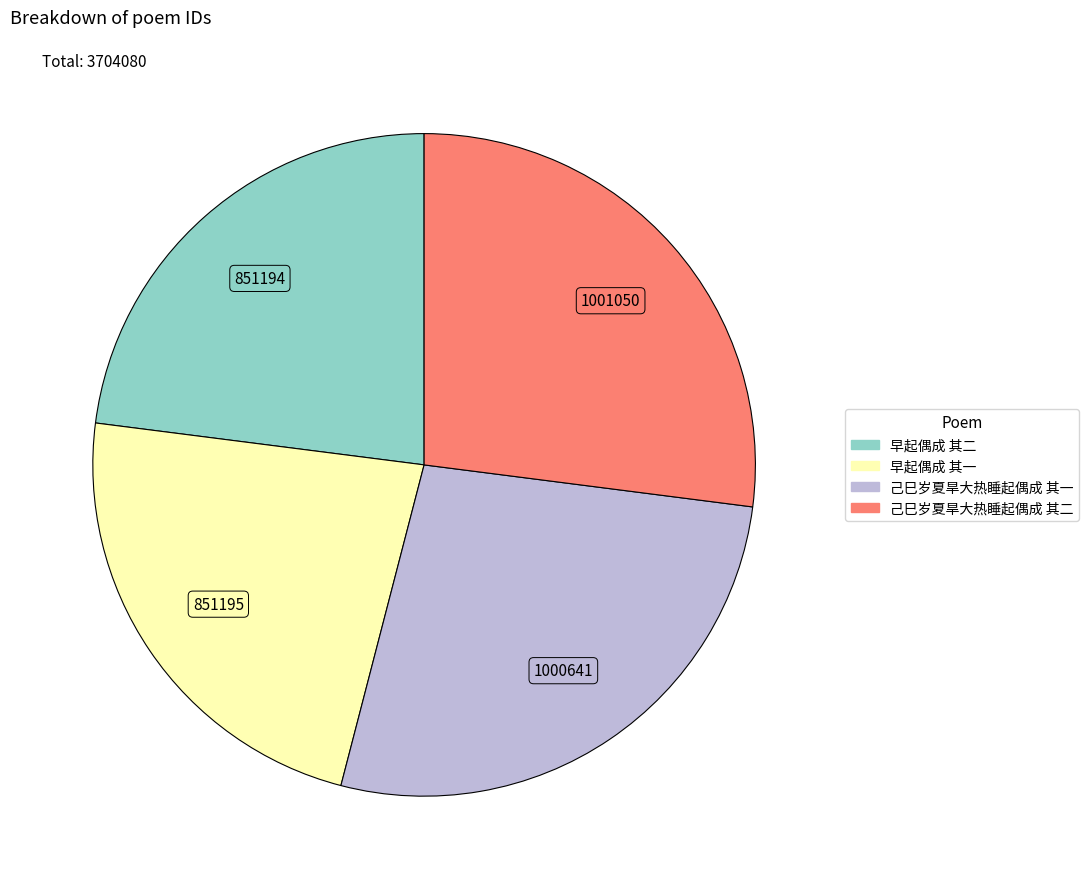

Approximately how many times larger is the value at 己巳岁夏旱大热睡起偶成 其二 compared to 早起偶成 其二?

1.2